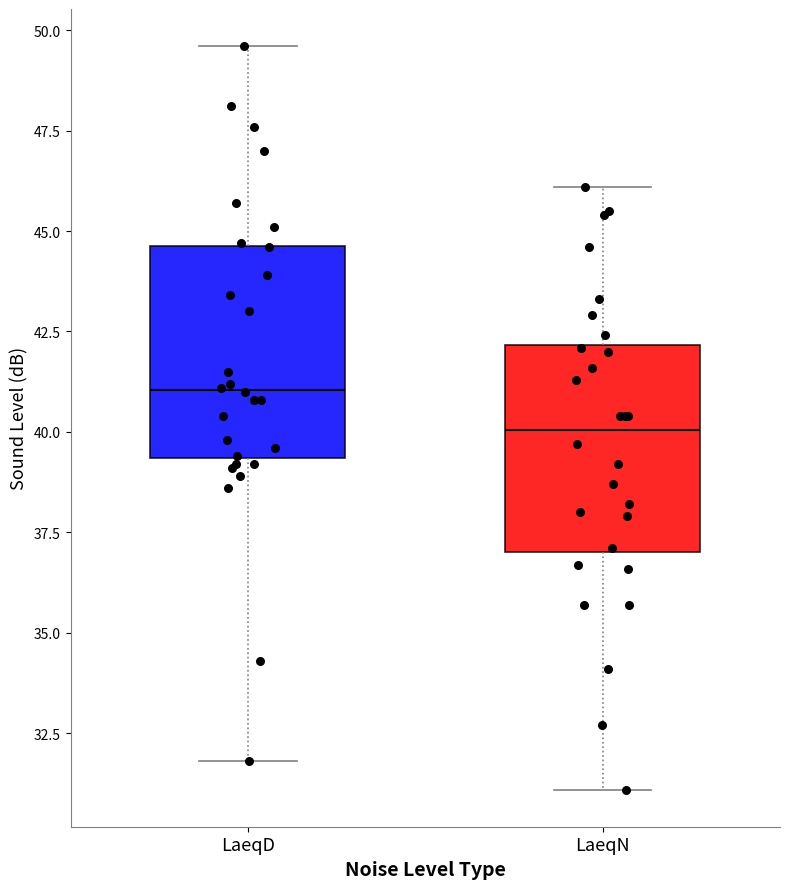

Which box's median line is the lowest?

LaeqN